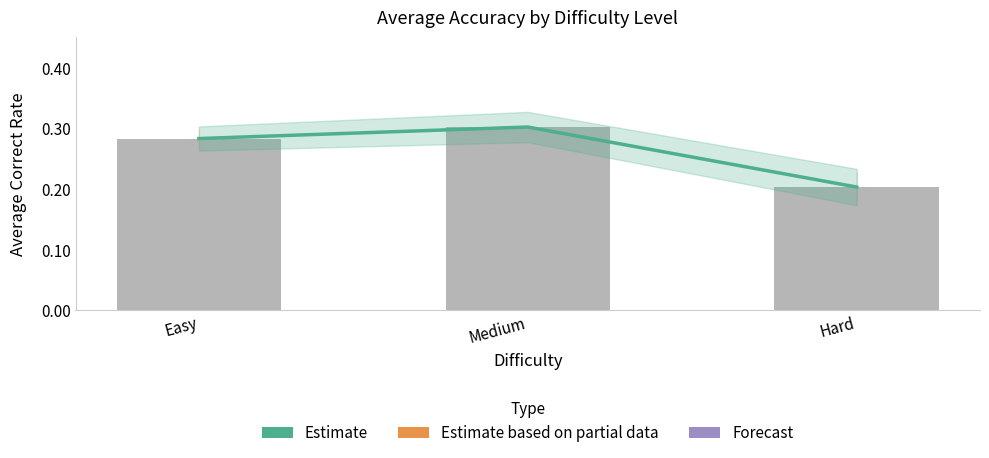

List the labels in order of value, smallest first.

Hard, Easy, Medium